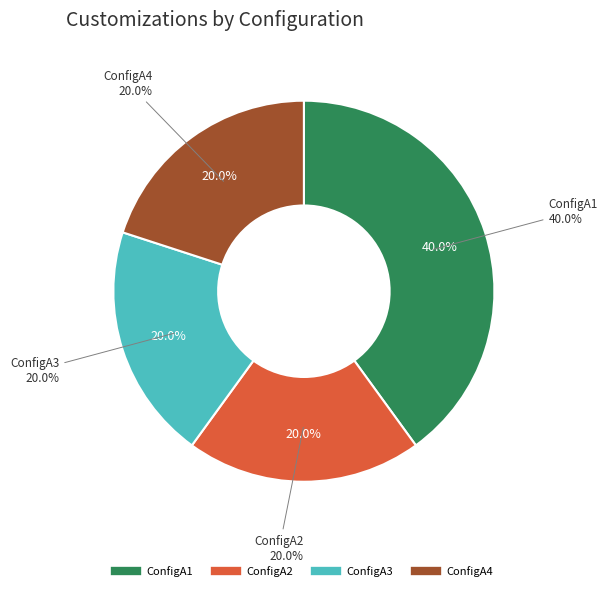

Rank the categories by value from highest to lowest.

ConfigA1, ConfigA2, ConfigA3, ConfigA4